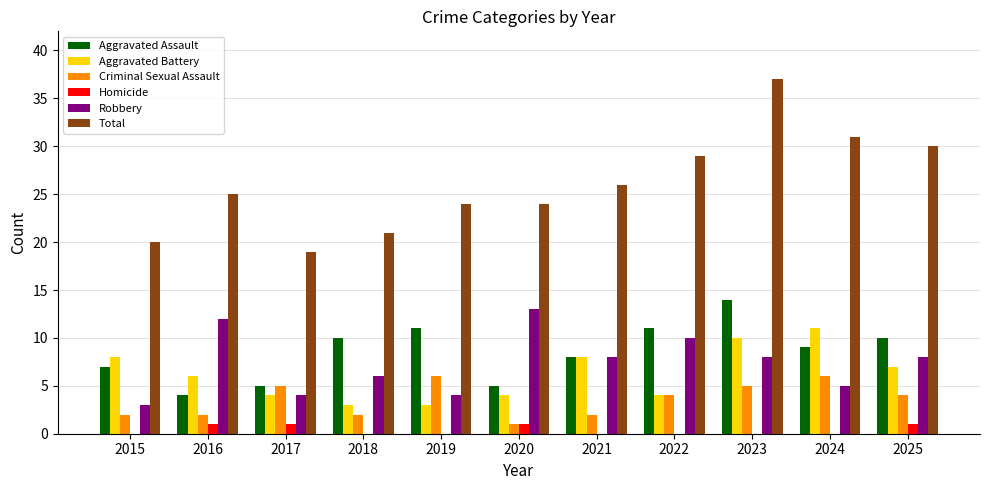

Where is Total nearest to the value 28?

2022